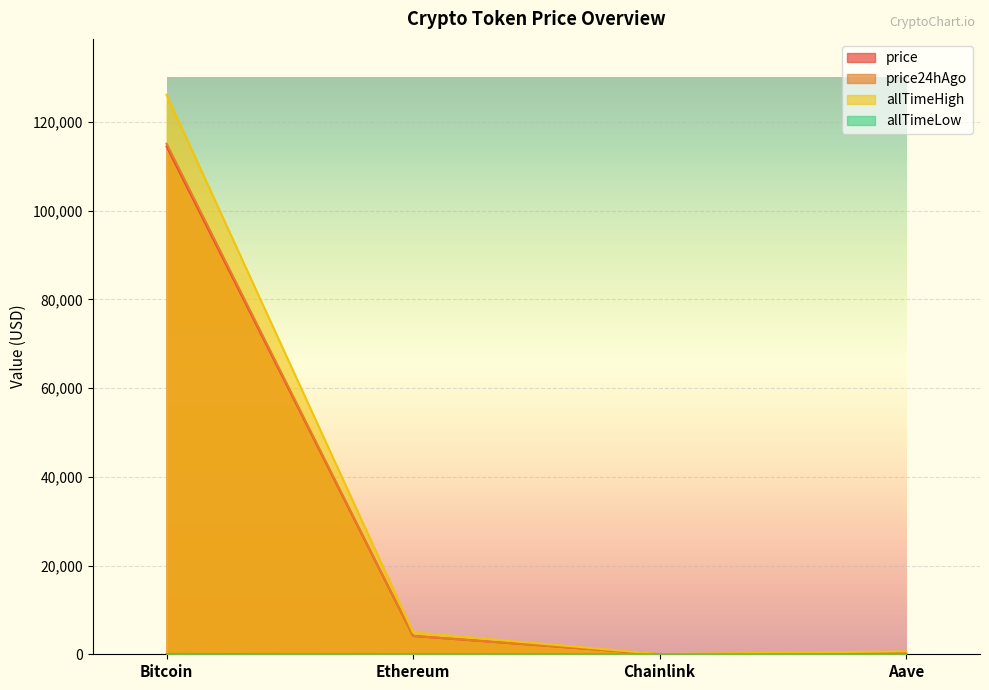

Rank the series by their maximum value, from lowest to highest.

allTimeLow, price, price24hAgo, allTimeHigh